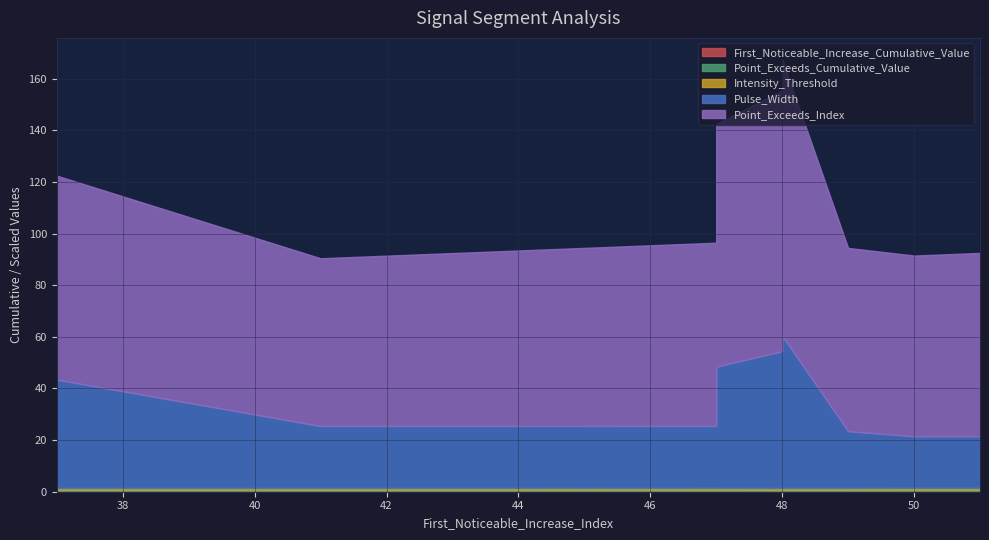

True or false: Point_Exceeds_Cumulative_Value and Intensity_Threshold intersect in this chart.

False